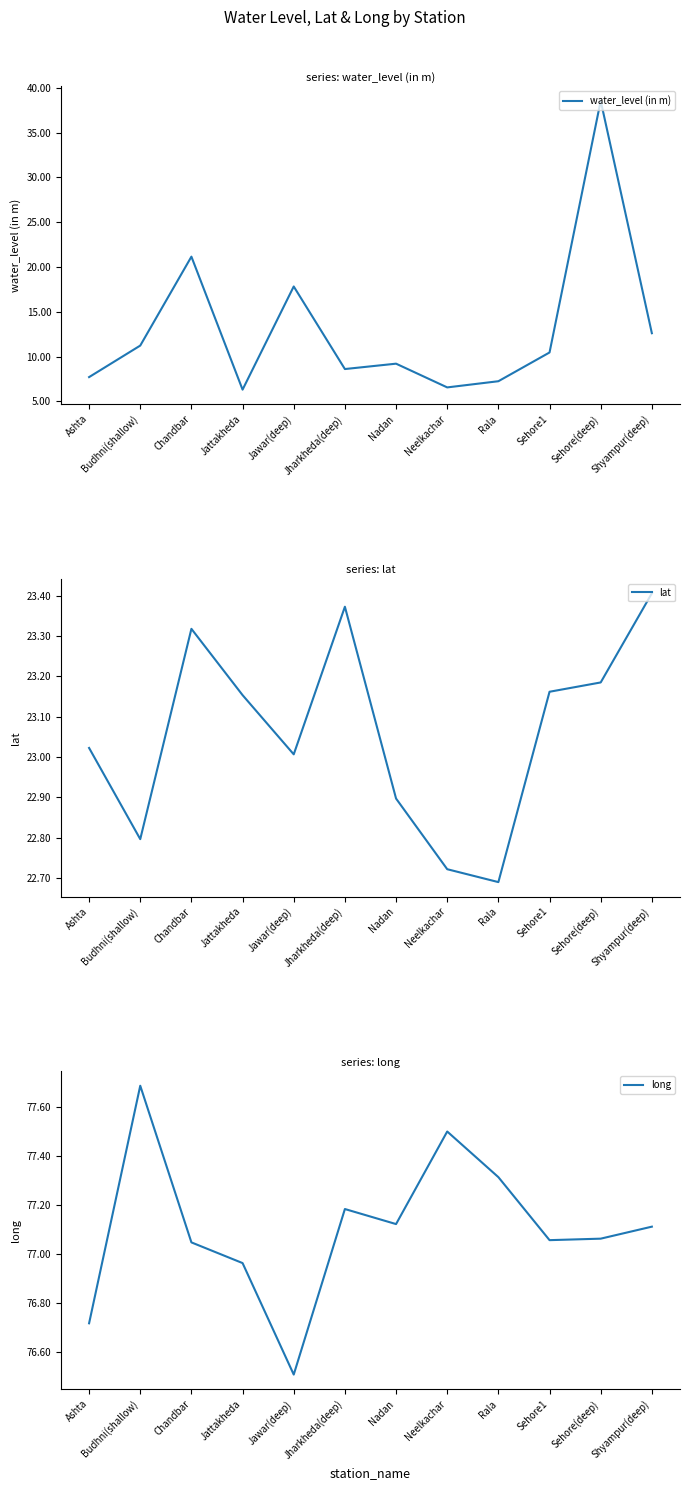

What is the greatest value displayed?

77.7